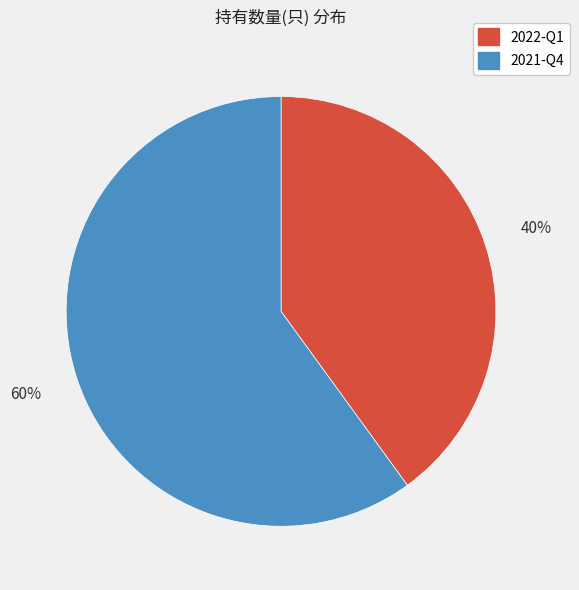

Which slice represents more than half of the pie?

2021-Q4